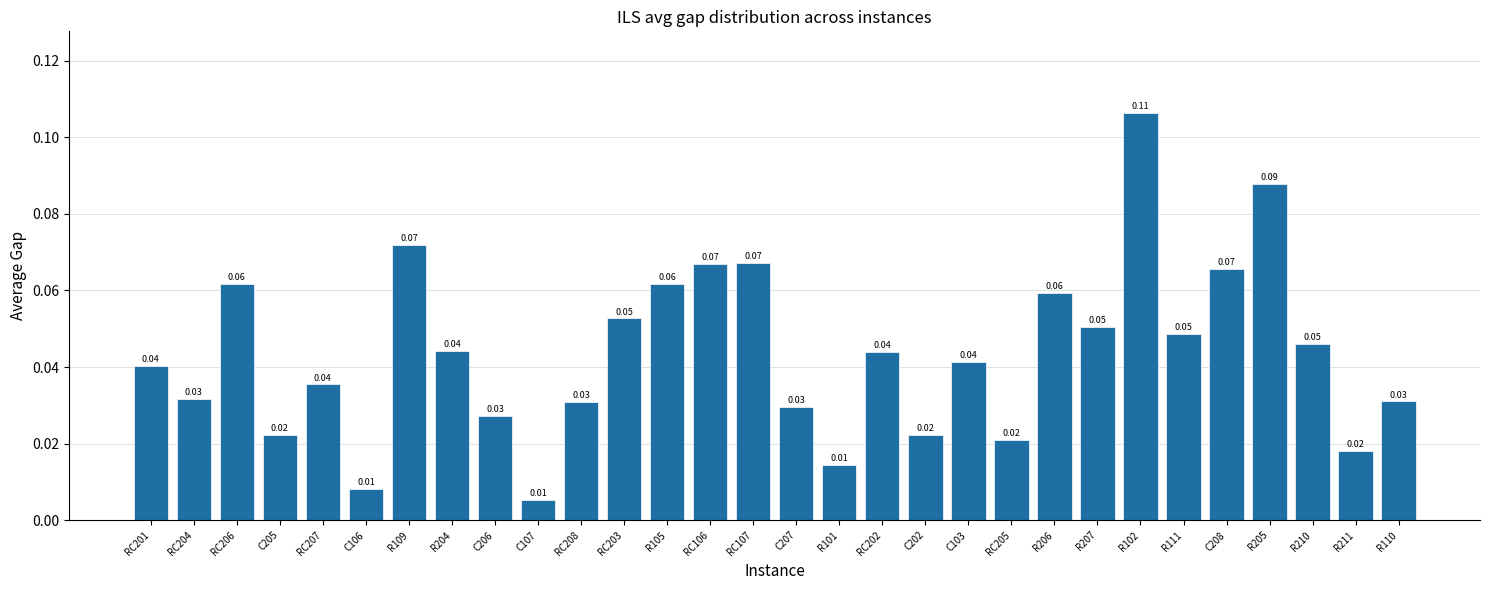

What is the change in value from C207 to R102?

+0.1